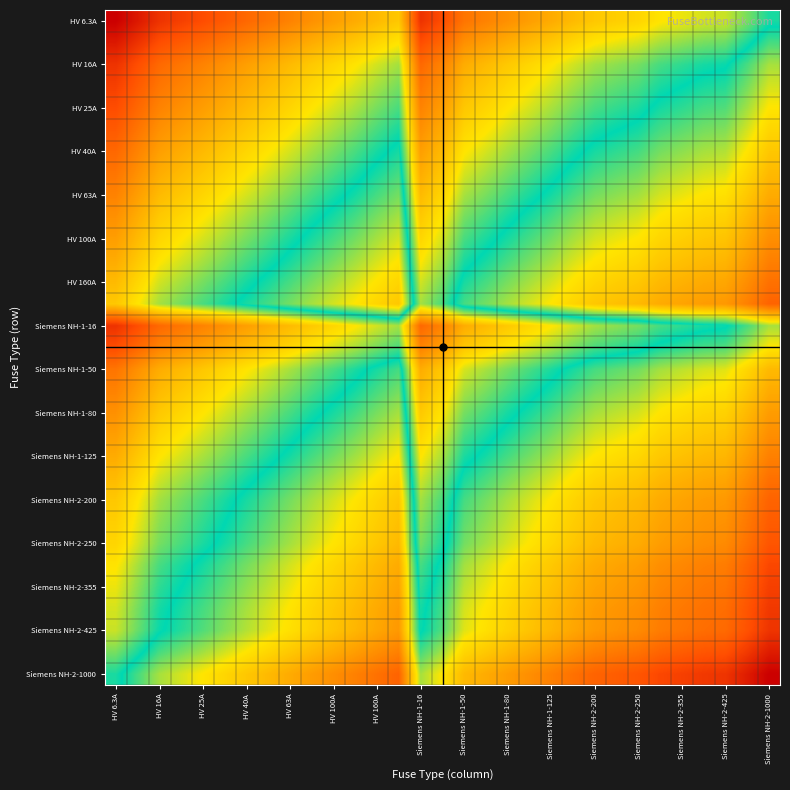

How many data points does each series have?

31